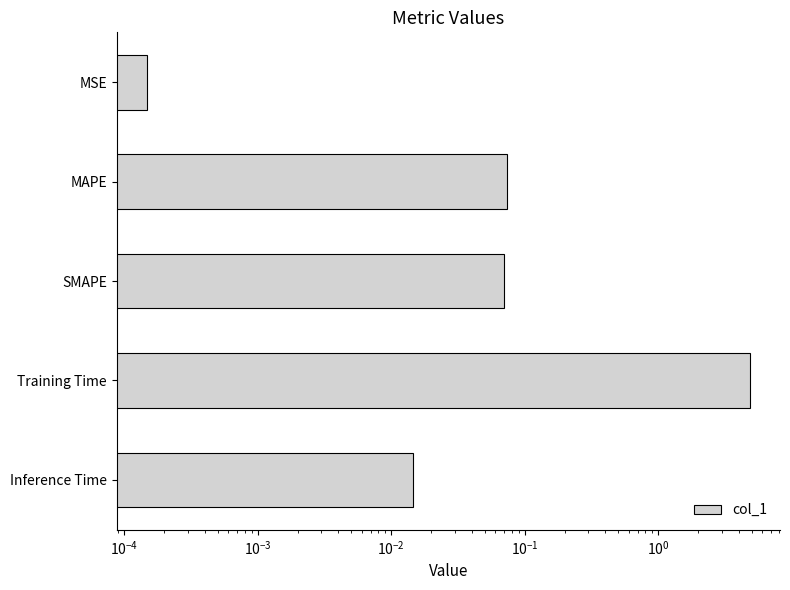

What is the average value?

1.0